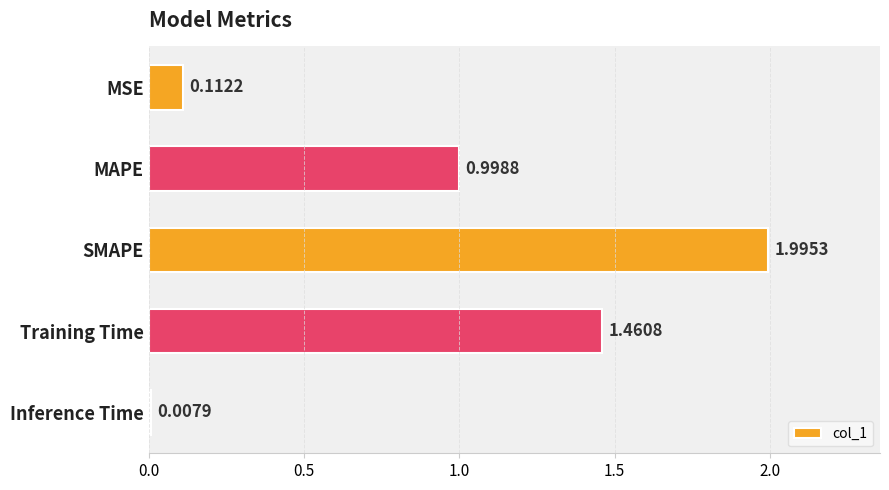

How many bars are there in total?

5